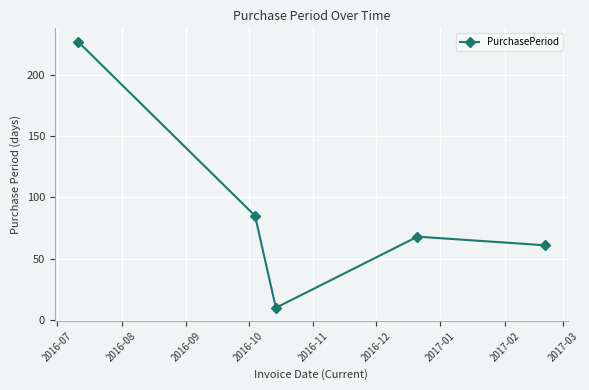

How many interior local valleys (lower than both neighbors) does the data have?

1